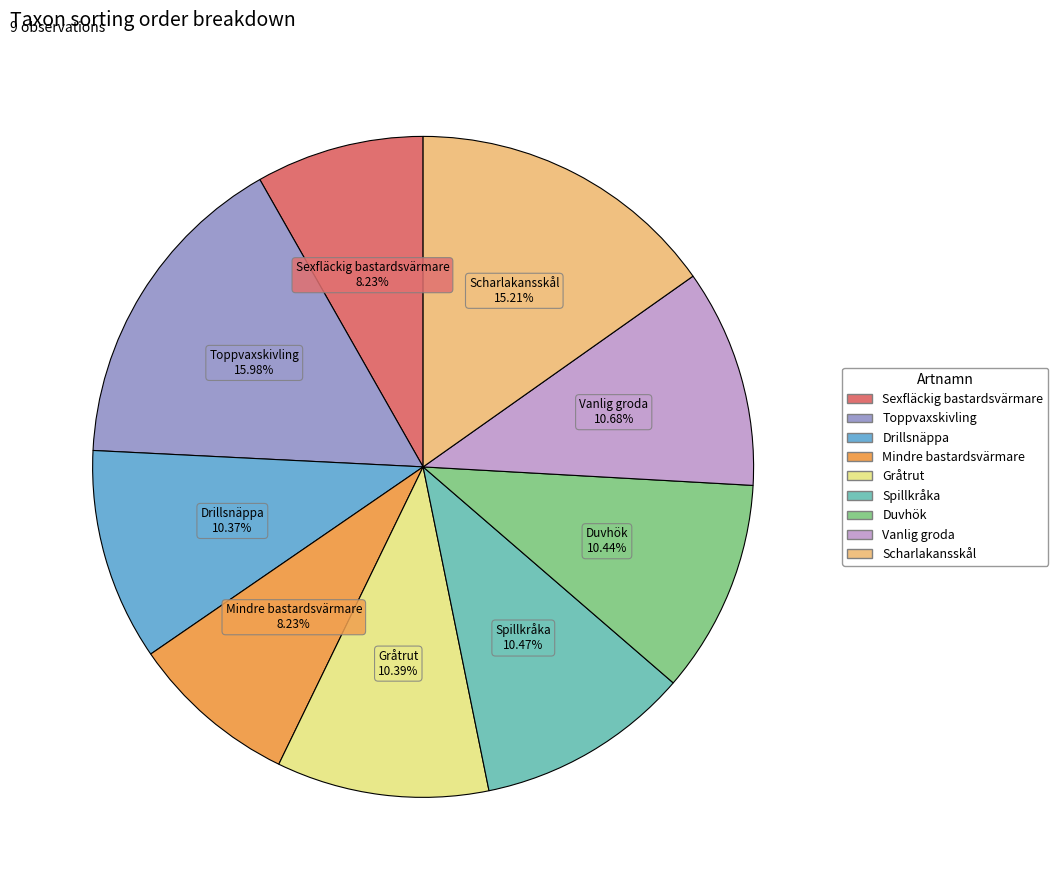

How many slices are in this pie chart?

9